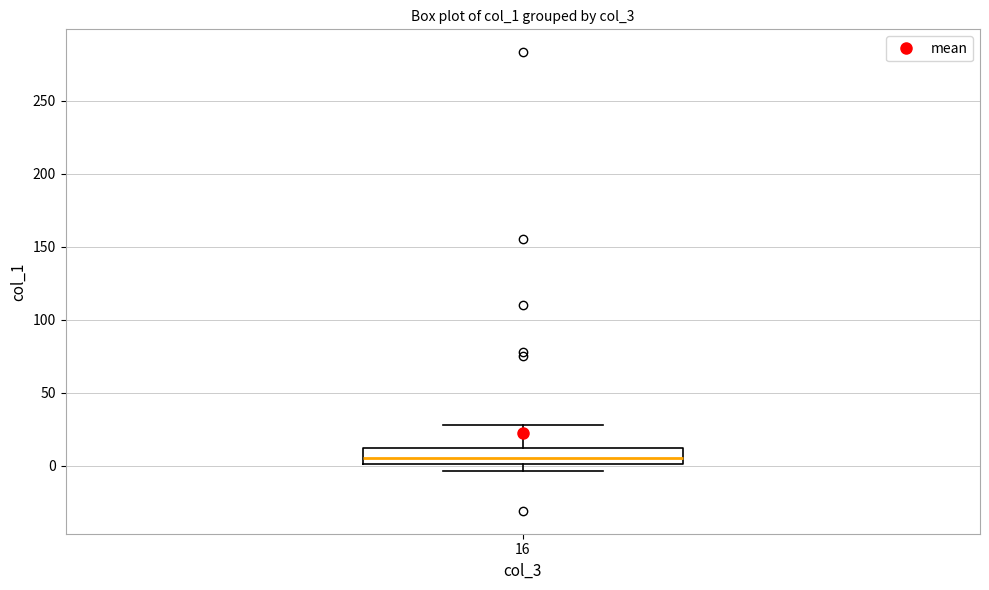

Transcribe this box plot: give where the median line is, the range the box spans, and where the two whiskers end, as read against the y-axis. The values are not printed on the chart, so give them approximately, as read against the axis.

median 5, box 0 to 10, whiskers -5 to 30